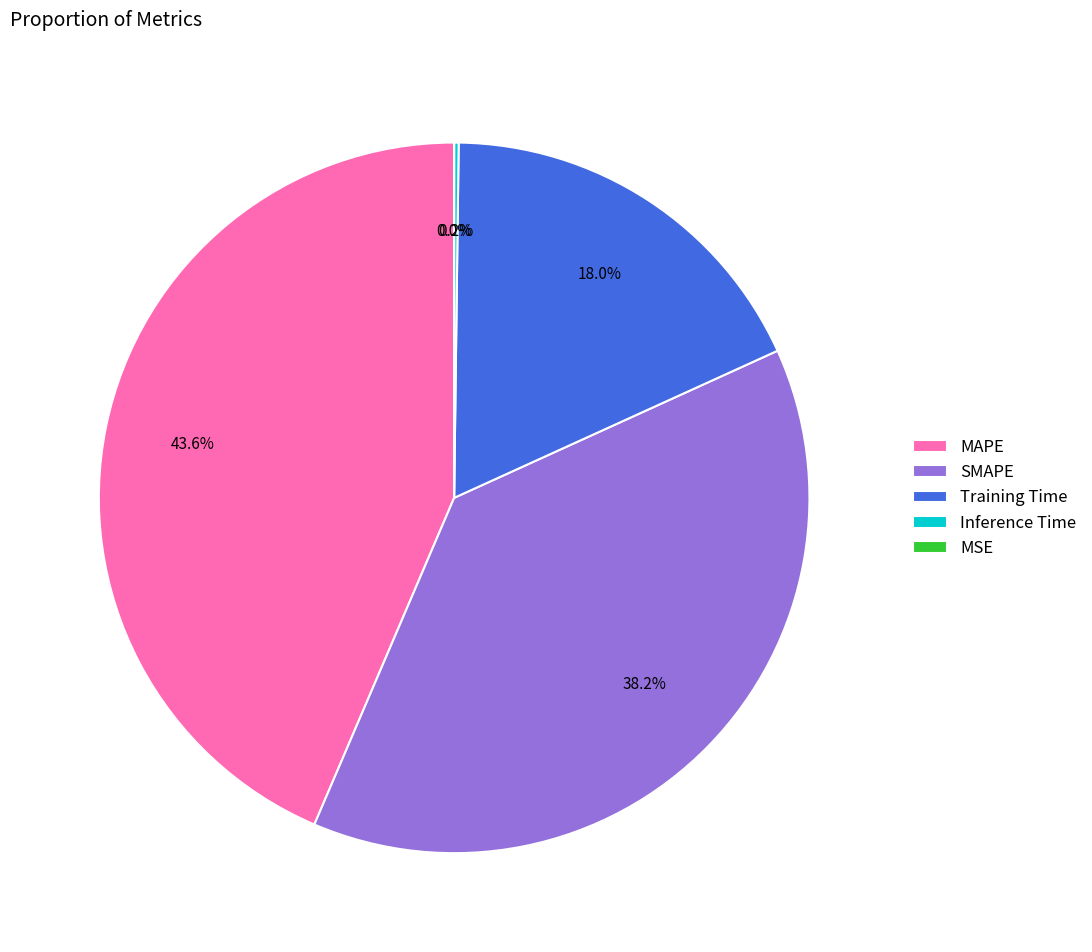

How many slices are in this pie chart?

5